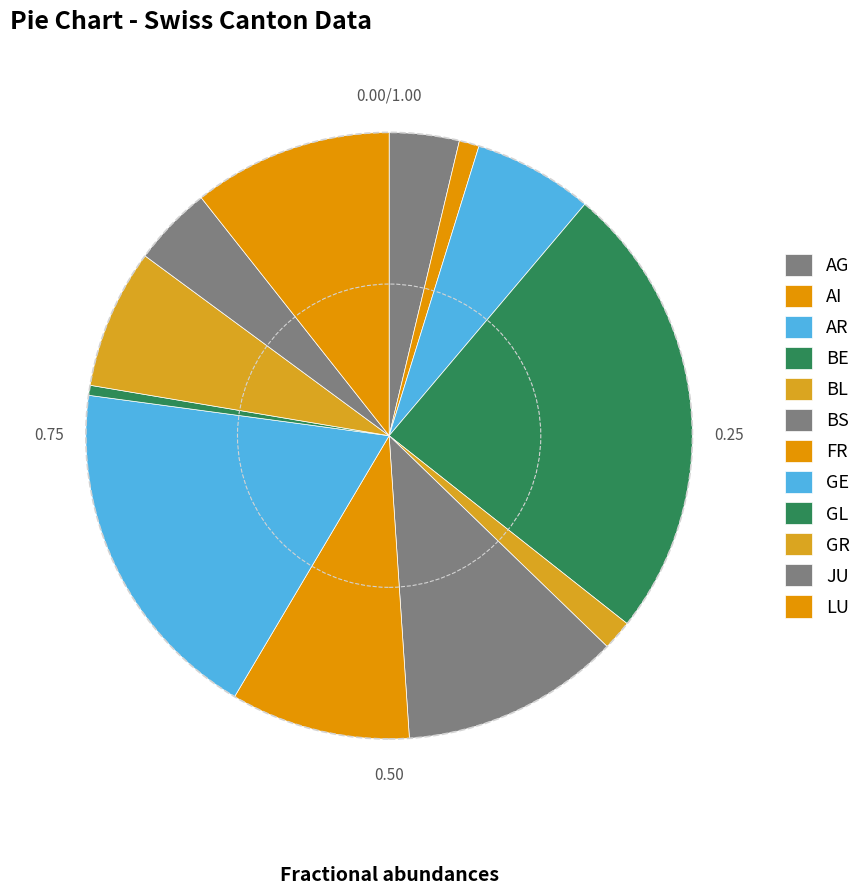

How many segments does this pie chart have?

12